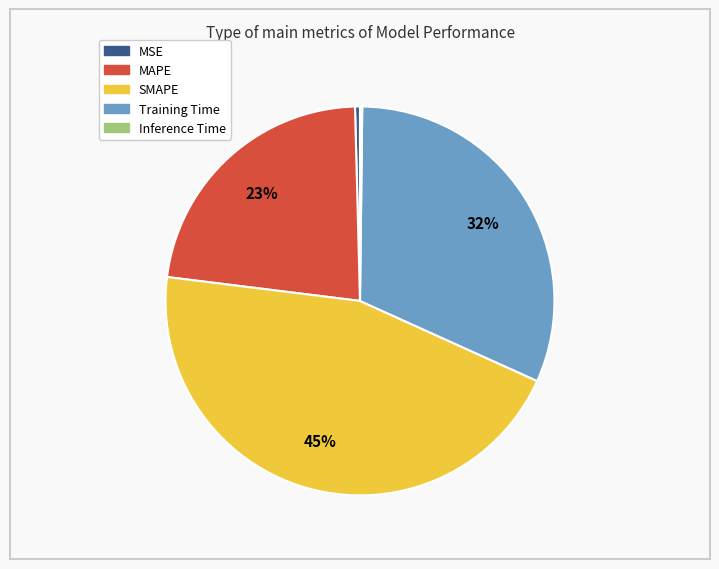

To the nearest percent, what percentage of the pie is Training Time?

32%